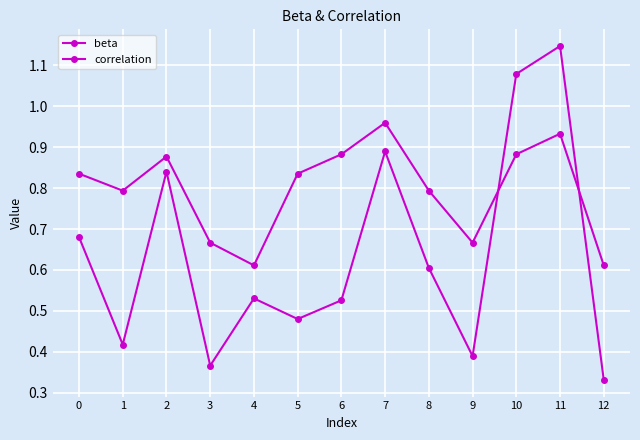

The value of correlation at 7 is 0.3. True or false?

False